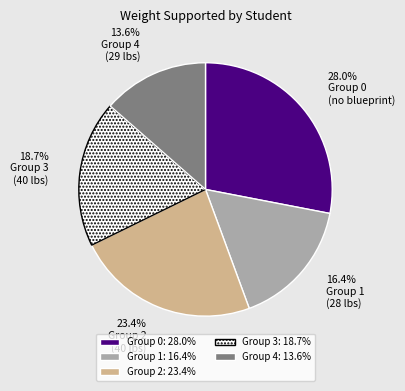

Rank the categories by value from lowest to highest.

Group 4: 13.6%, Group 1: 16.4%, Group 3: 18.7%, Group 2: 23.4%, Group 0: 28.0%